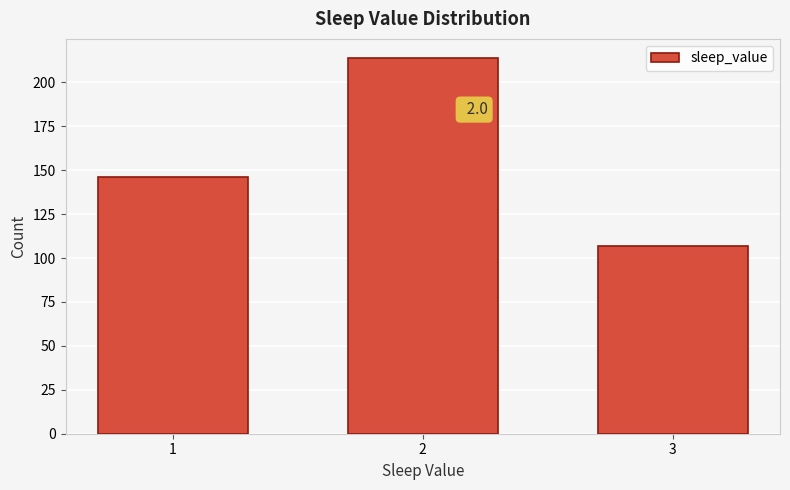

Reading left to right, extract all data points from this chart.

1=146	2=214	3=107